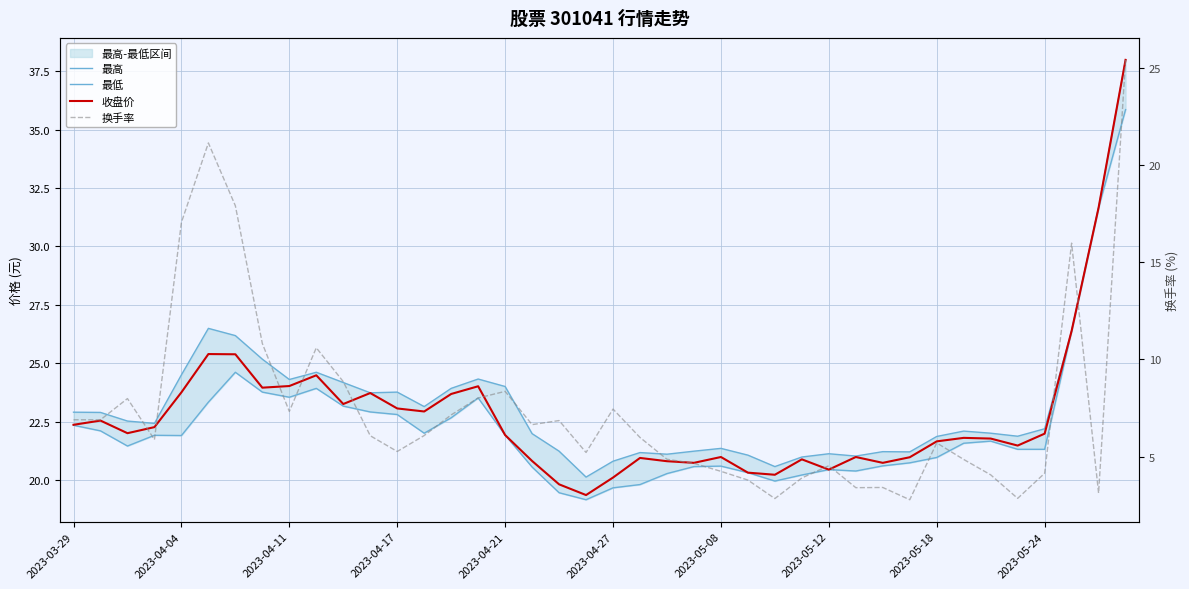

Is the value of 最低 at 23 greater than the value of 最高 at 17?

No